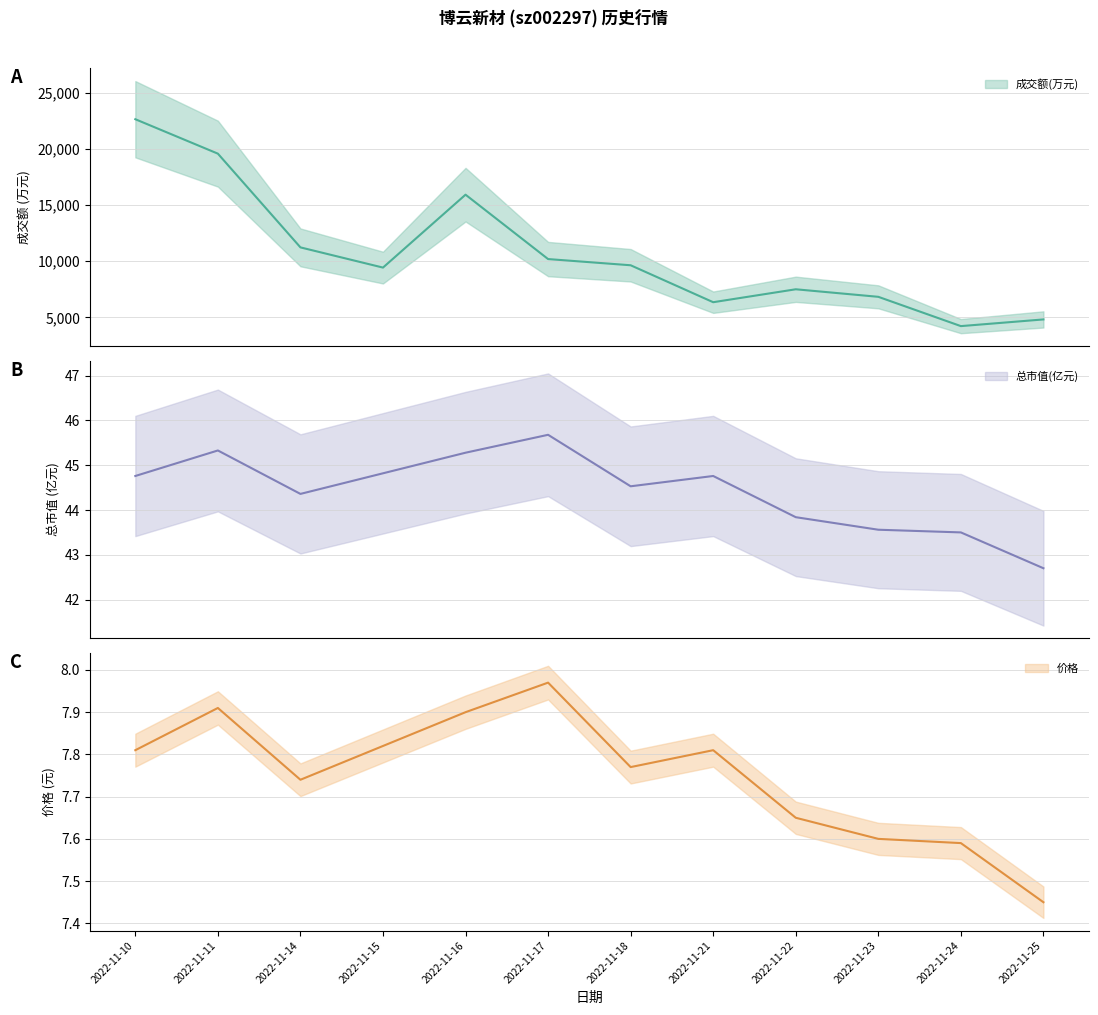

Which series has the largest range (max minus min)?

成交额(万元)